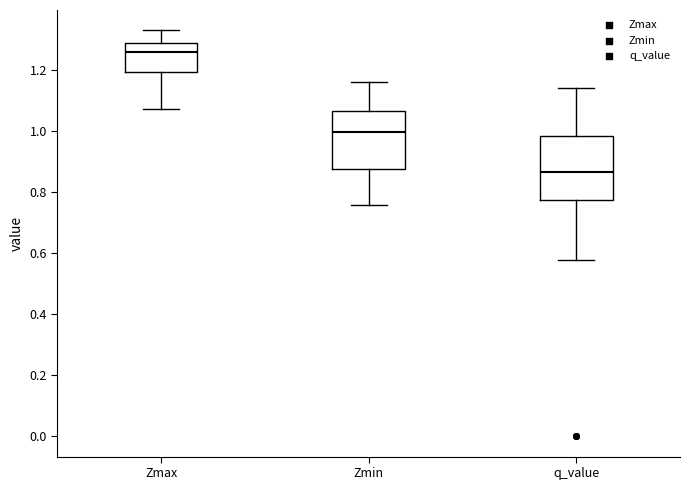

Reading left to right, transcribe this box plot: for each box, give where its median line is, the range the box spans, and where its two whiskers end, as read against the y-axis. The values are not printed on the chart, so give them approximately, as read against the axis.

Zmax: median 1.26, box 1.20 to 1.28, whiskers 1.08 to 1.32
Zmin: median 1.00, box 0.88 to 1.06, whiskers 0.76 to 1.16
q_value: median 0.86, box 0.78 to 0.98, whiskers 0.58 to 1.14